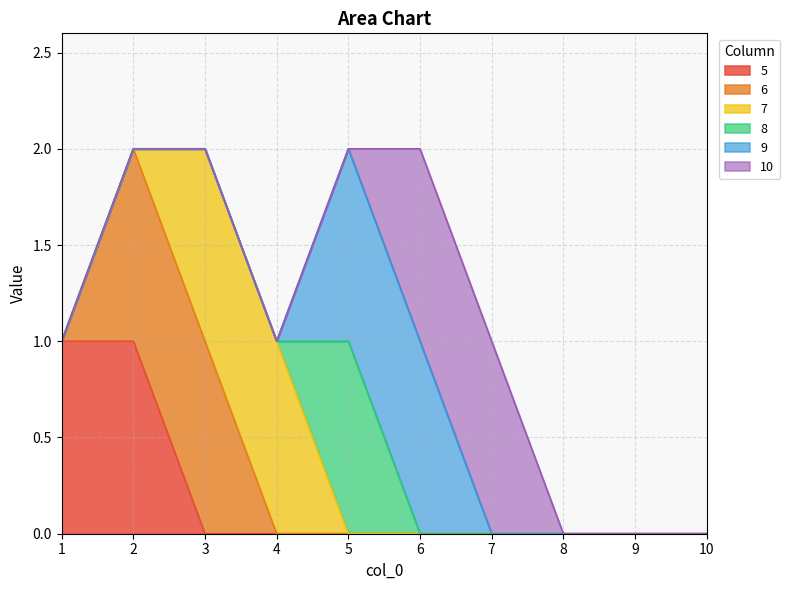

Does the chart display data point markers on the line(s)?

No